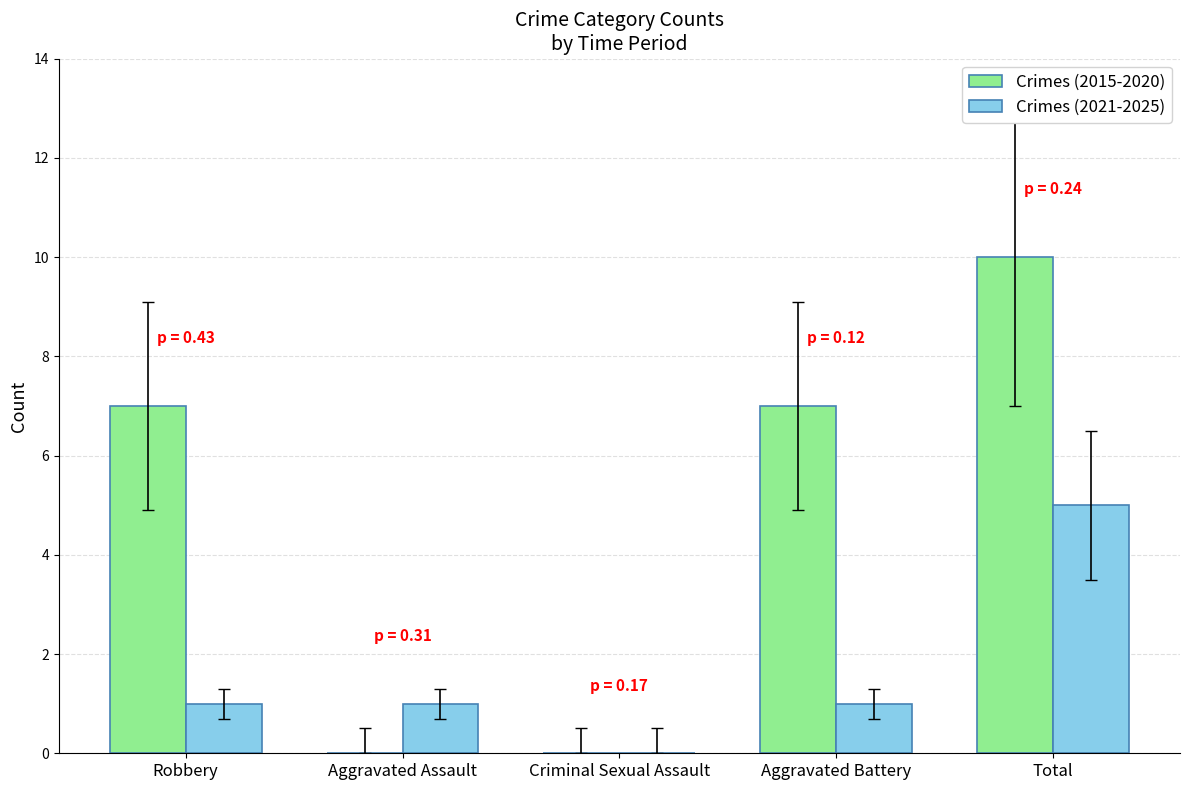

What is the sum of all Crimes (2021-2025) values?

8